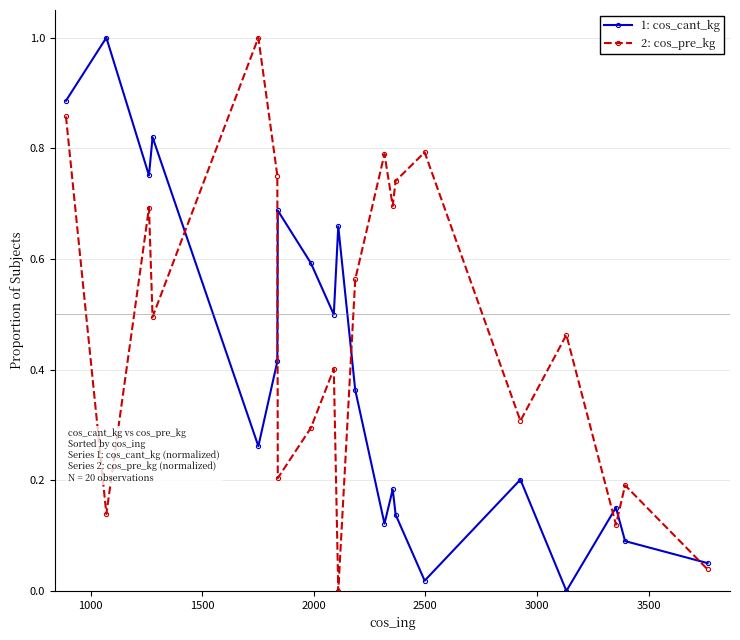

What is the greatest value displayed?

1.0